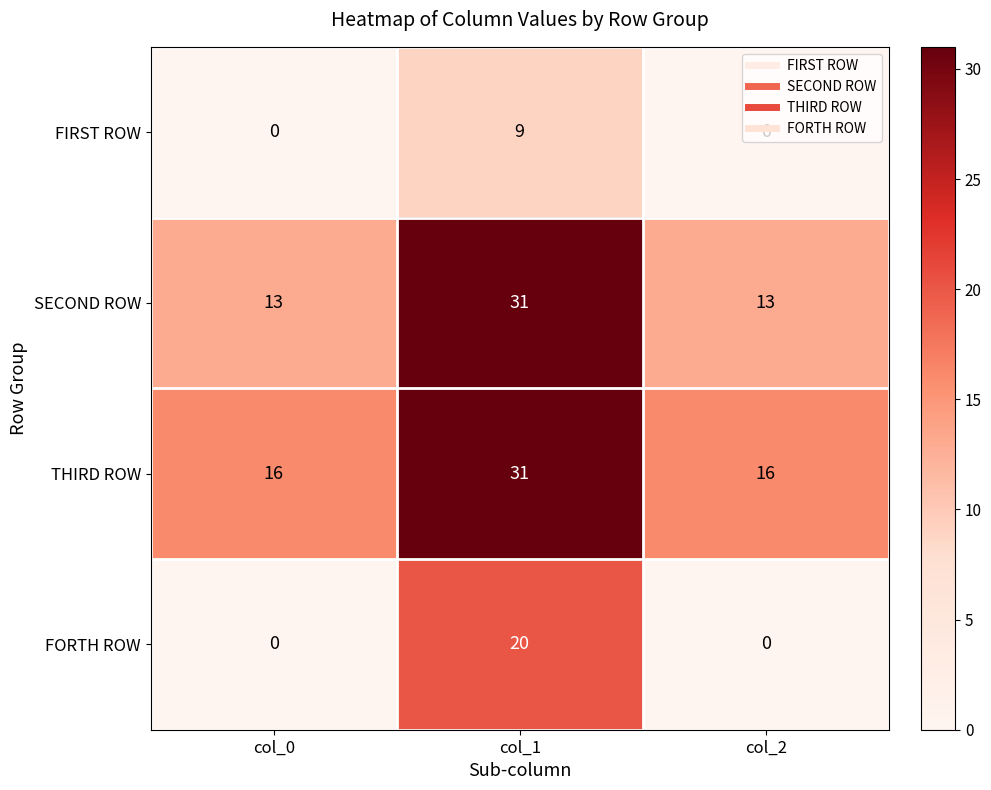

Which series changed the most between col_1 and col_2?

FORTH ROW